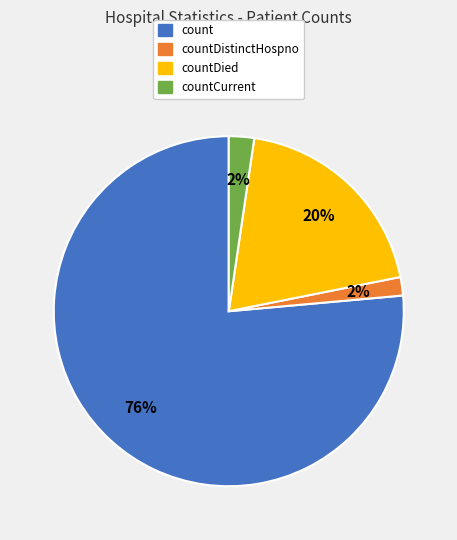

Count the number of slices in the pie.

4